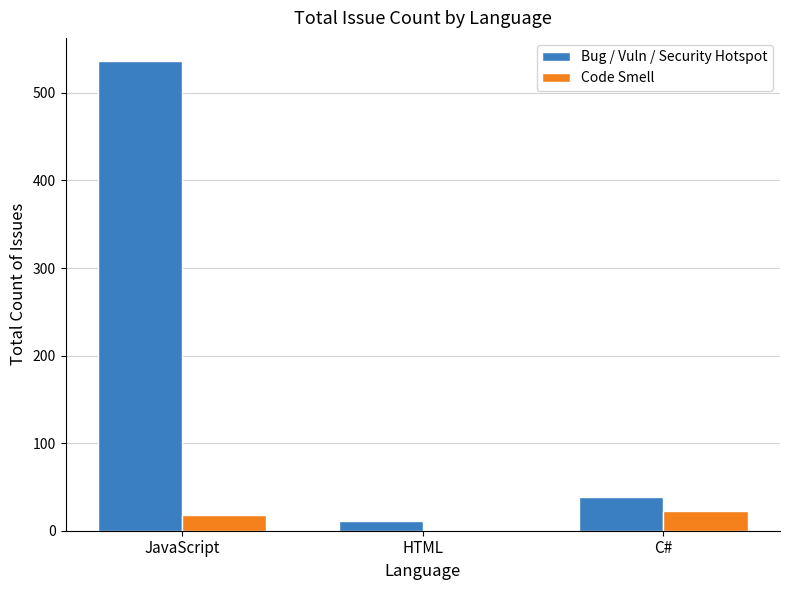

Which label corresponds to the largest value in the chart?

JavaScript